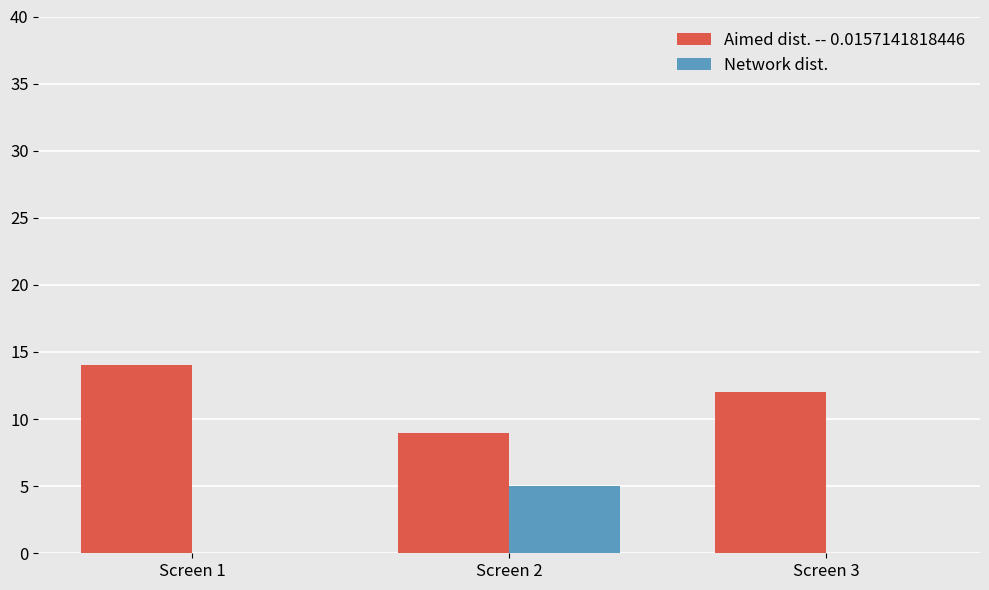

Where is Aimed dist. -- 0.0157141818446 nearest to the value 11?

Screen 3